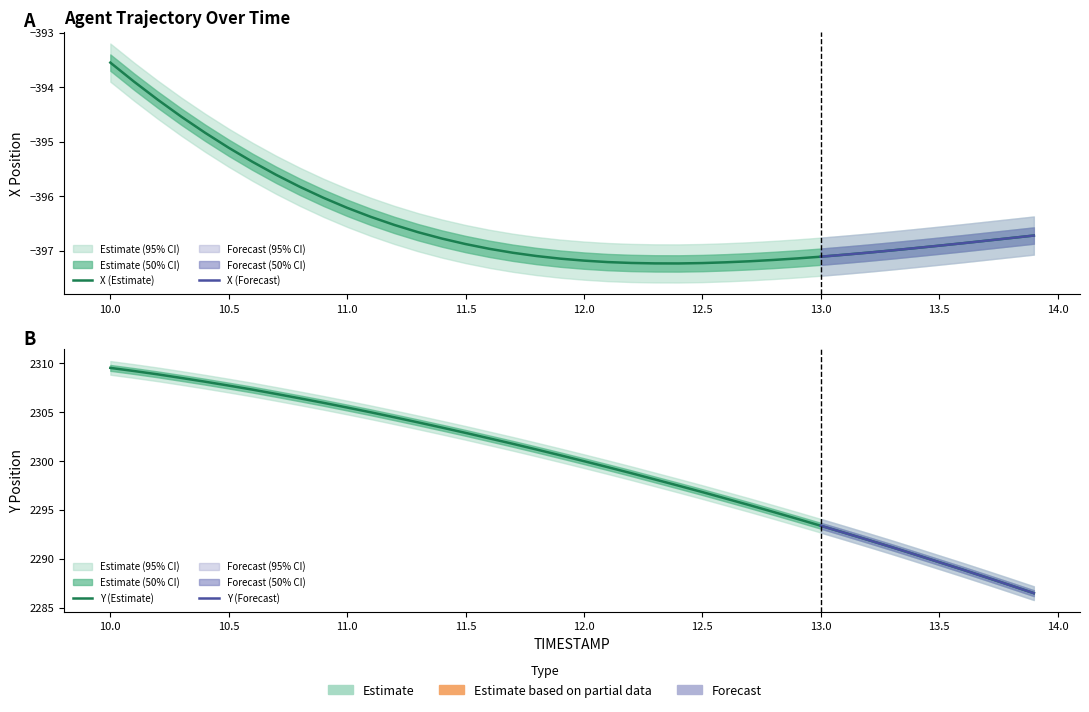

How many categories are shown in the chart?

40